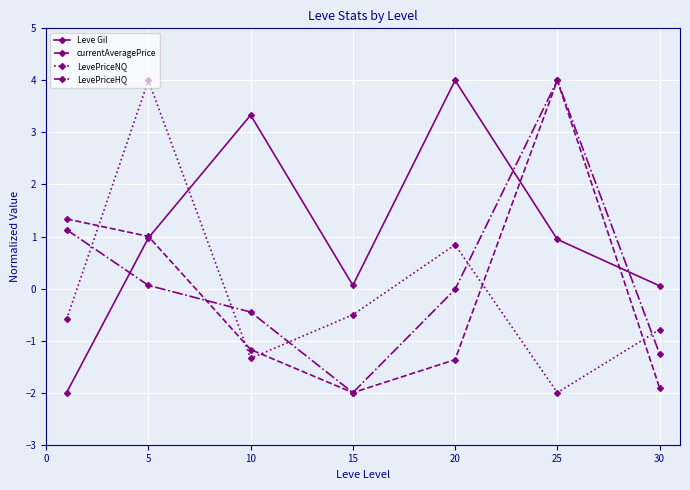

At how many categories does at least one series exceed 3?

4